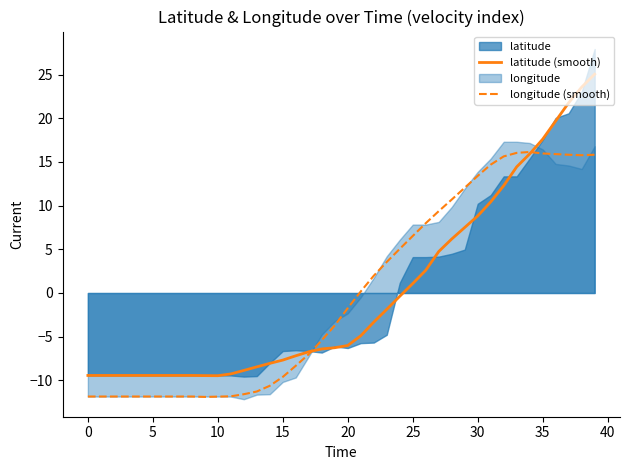

What is the highest value of the longitude (smooth) series?

16.1